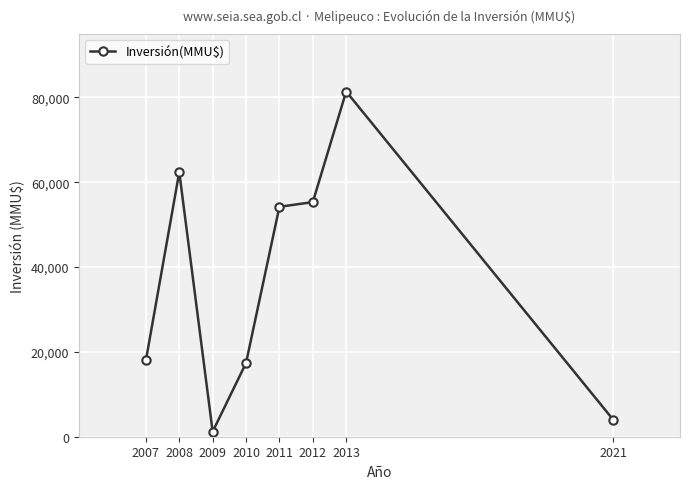

What is the value of the 1st point from the left?

17990